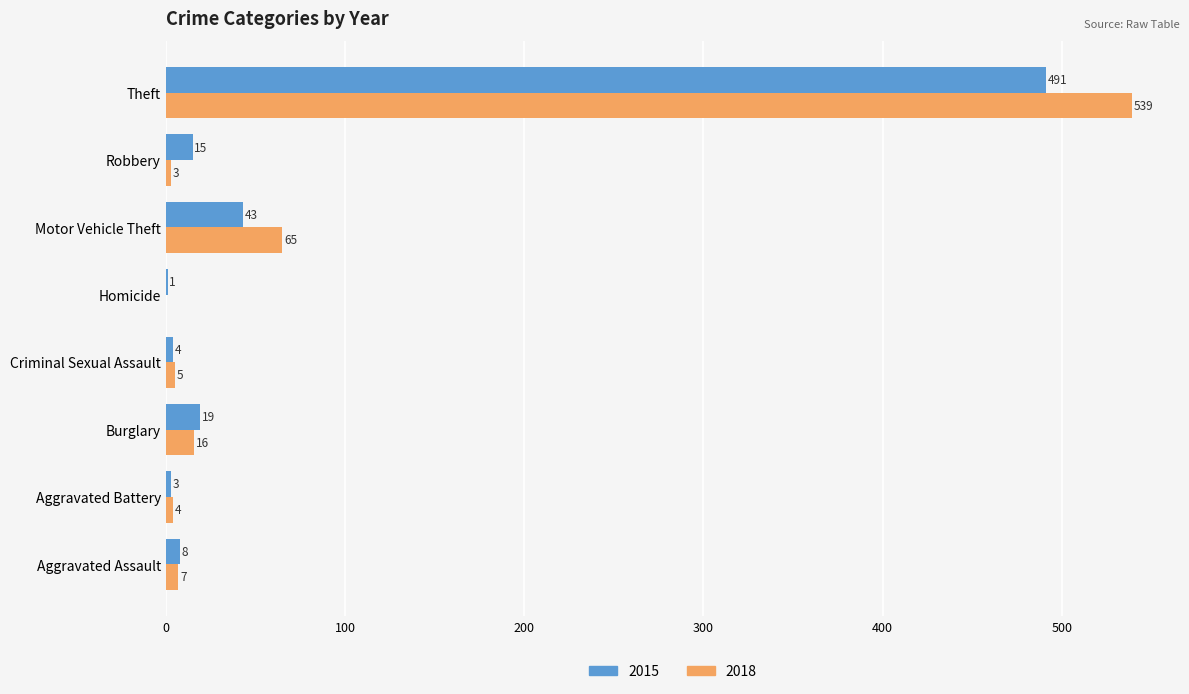

Is it true that 2018 equals 4 at Aggravated Battery?

True